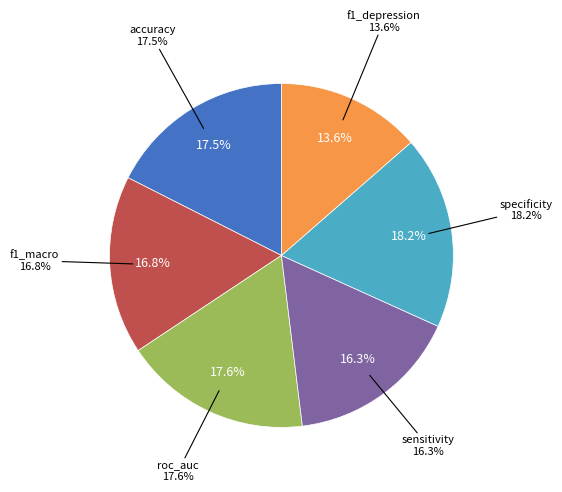

Is the sum of roc_auc and f1_depression greater than half?

No